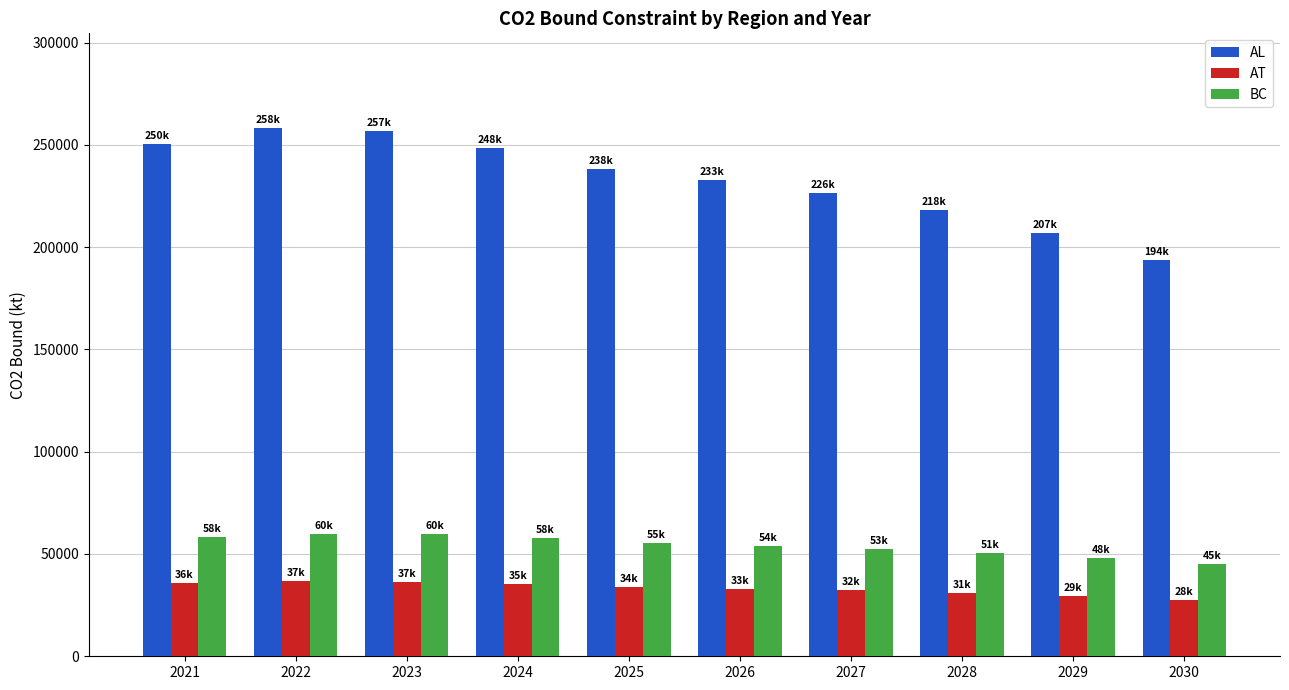

What is the average value of the AT series?

33116.6